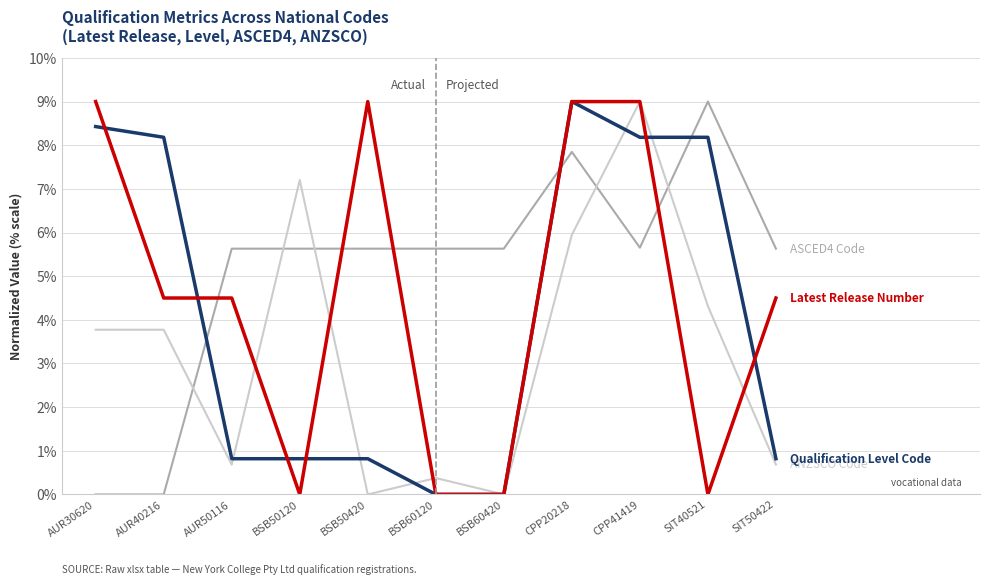

What is the maximum value shown in the chart?

9.0